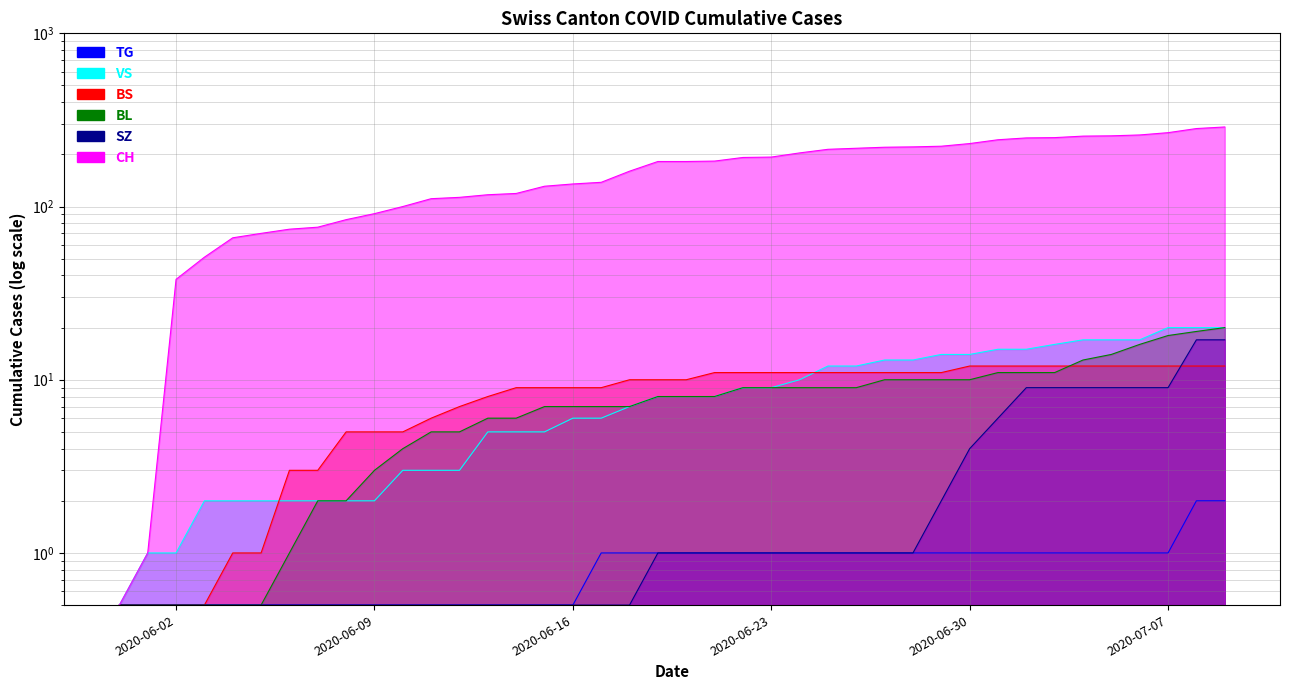

At which category is the sum across all series the highest?

2020-07-09